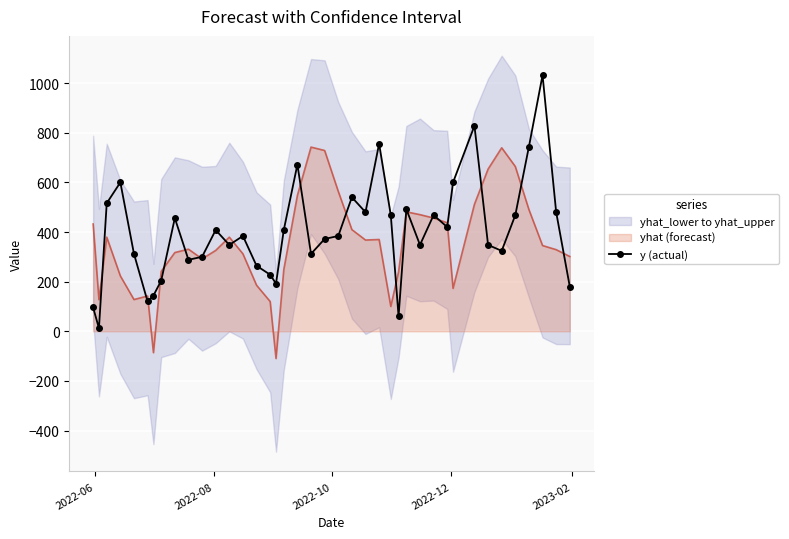

What is the minimum value for yhat (forecast)?

-109.8